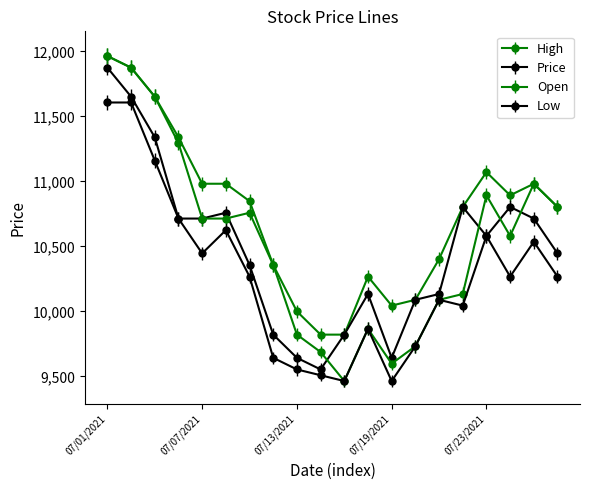

Is this an area chart (filled region under the line)?

No